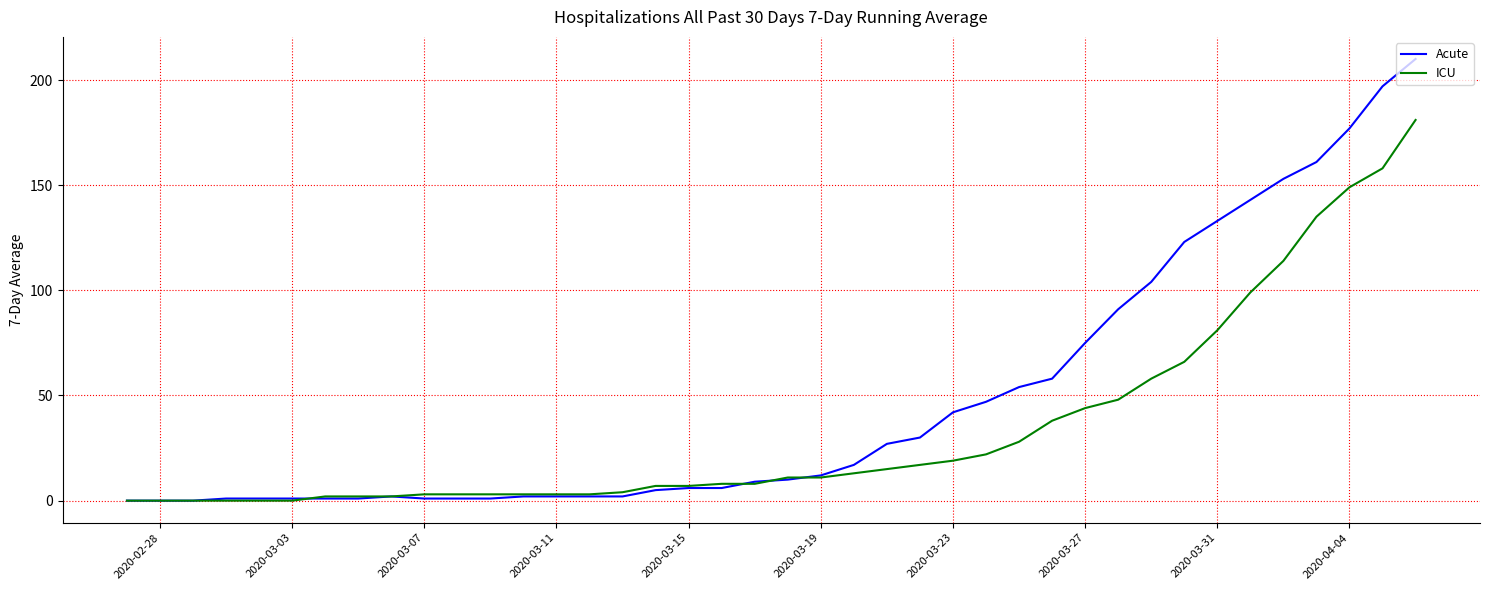

Rank the series by their average value, from lowest to highest.

ICU, Acute